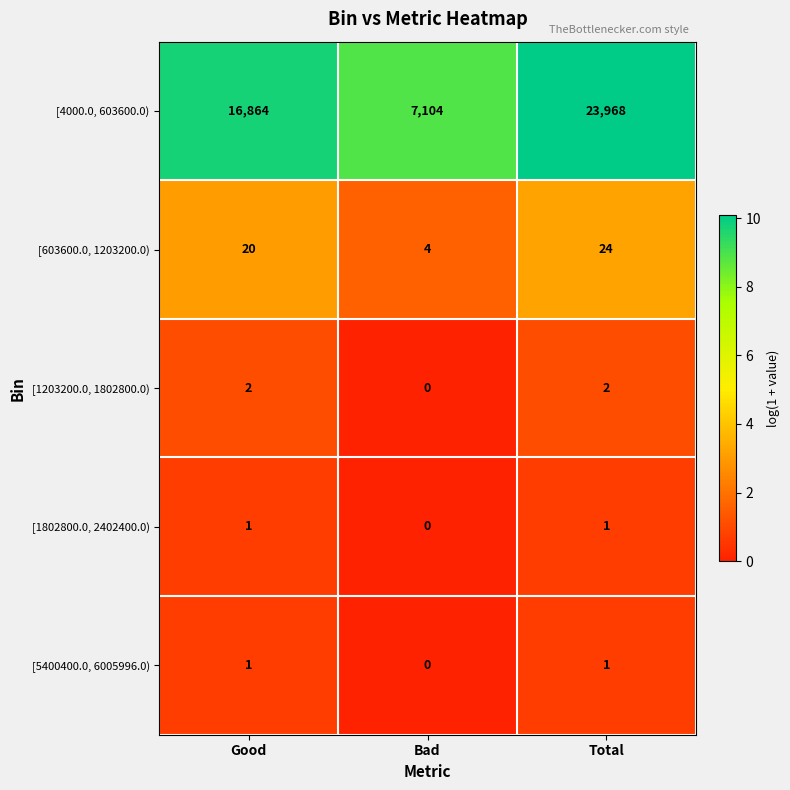

Which series has the widest spread of values?

[4000.0, 603600.0)